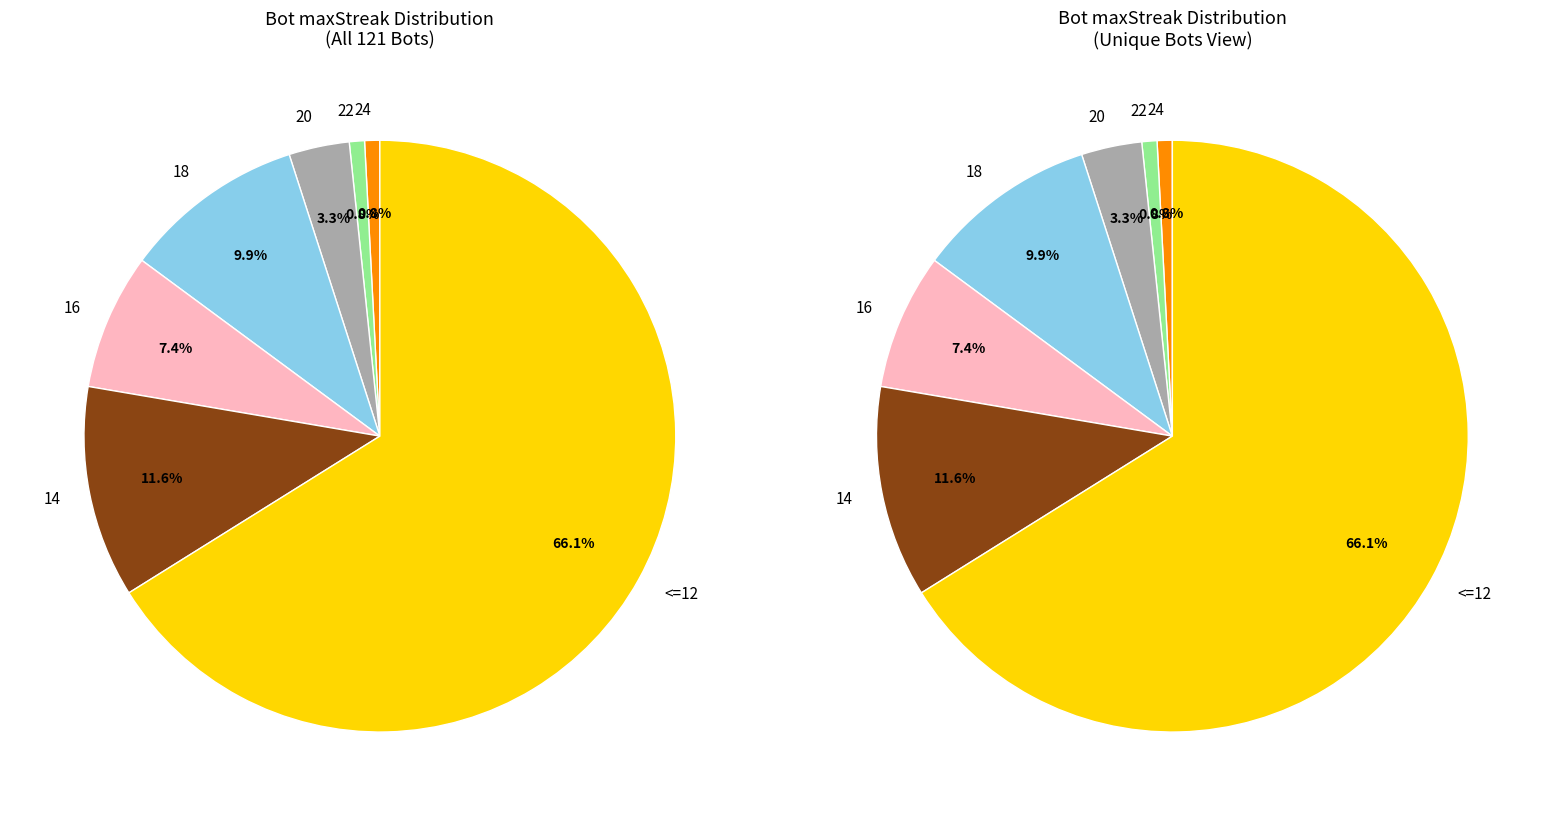

How many segments does this pie chart have?

7